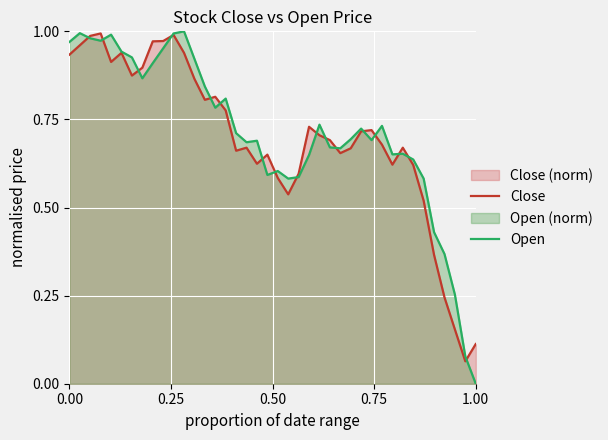

Which series has the widest spread of values?

Open